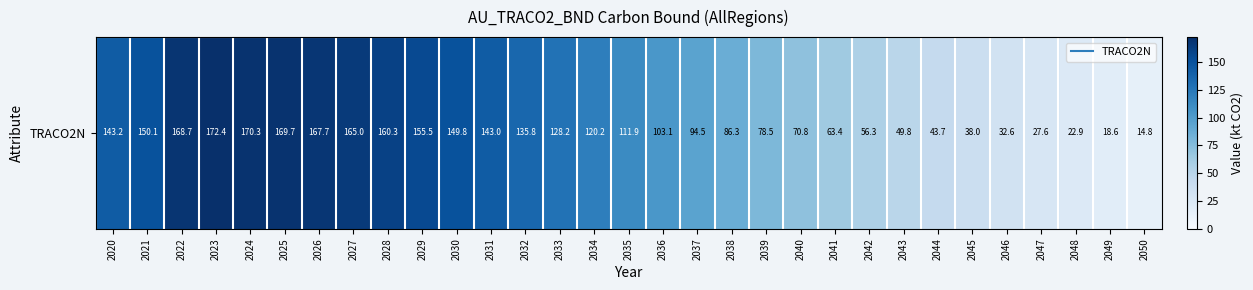

What is the maximum value shown in the chart?

172.4